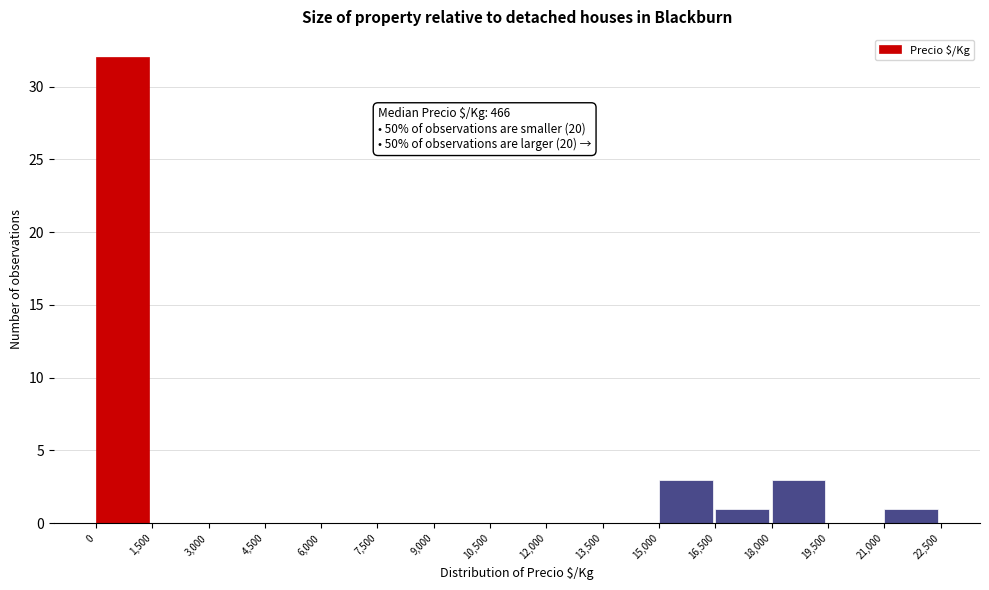

Which range on the x-axis has the tallest bar?

0 to 1,500